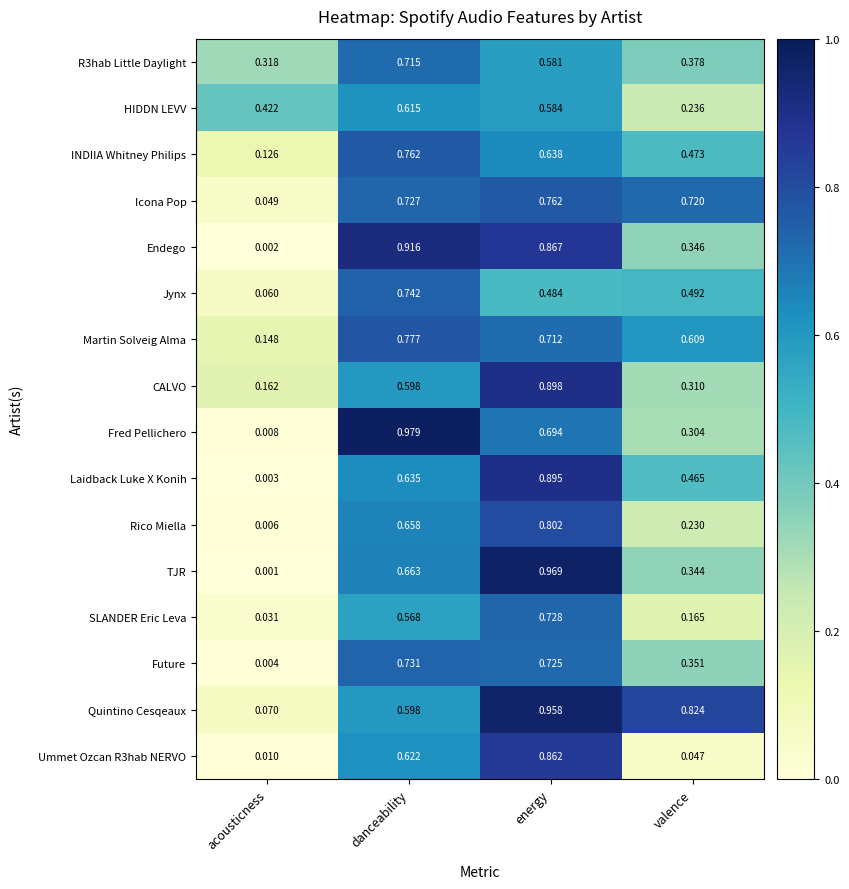

At which category does the chart reach its minimum across all series?

acousticness